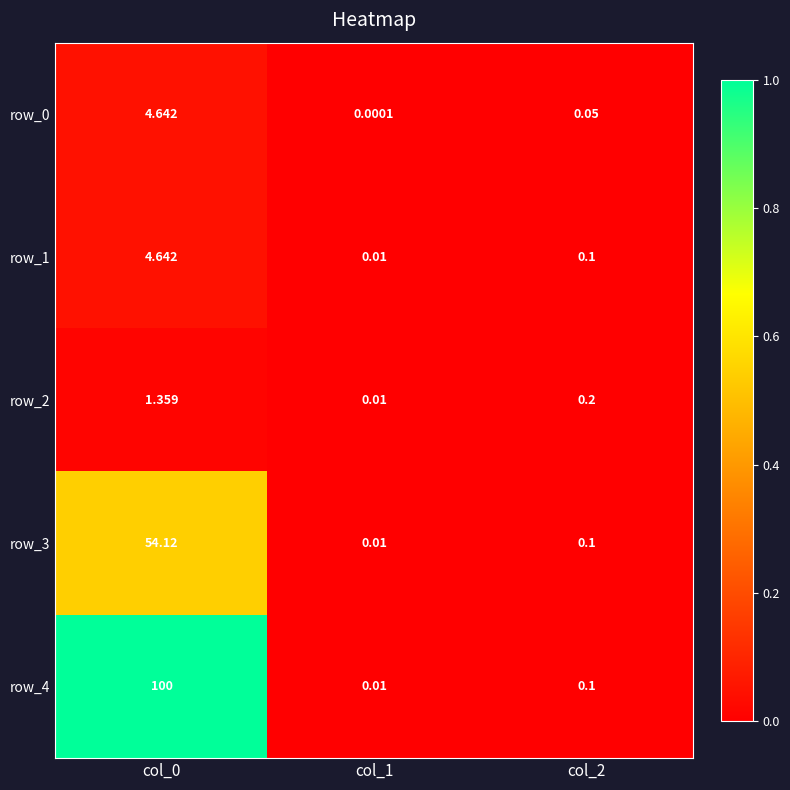

Which series changed the most between col_1 and col_2?

row_2